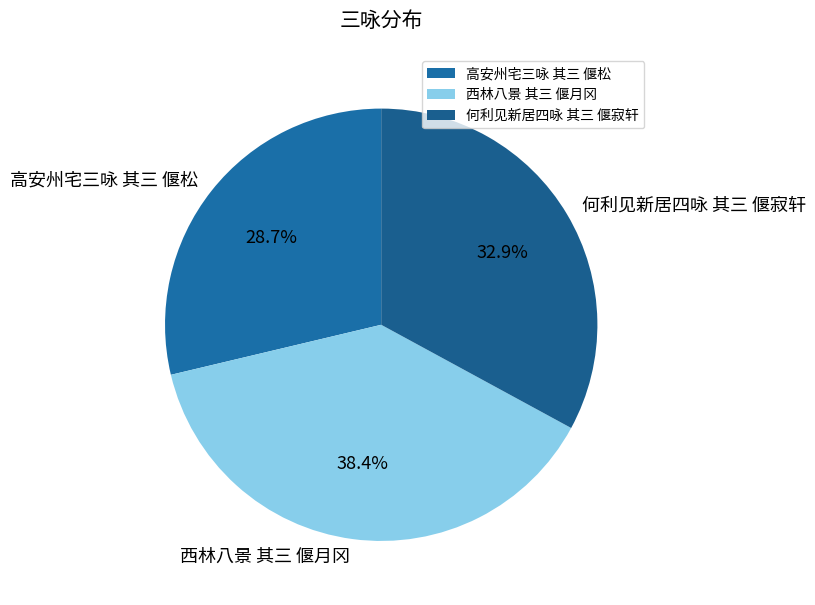

To the nearest percent, what is the difference between the largest and smallest slice percentages?

10%